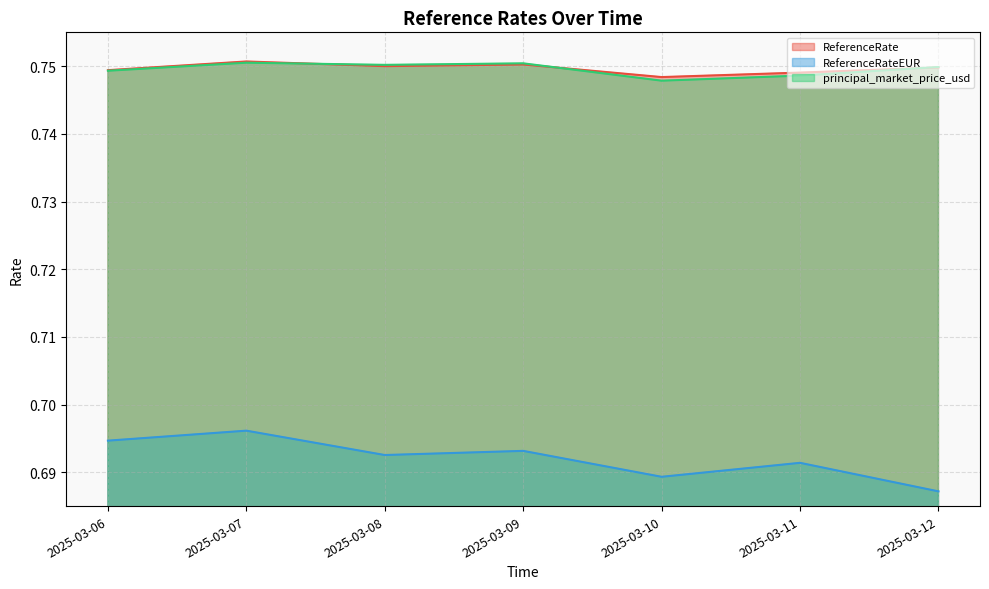

At which label does ReferenceRateEUR reach its peak?

2025-03-07